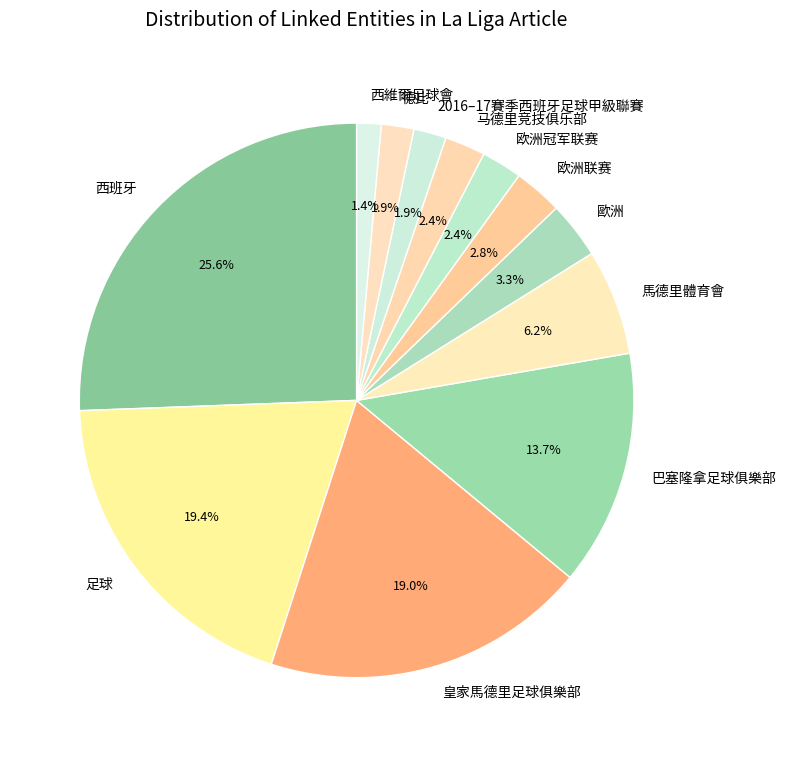

Which category has the biggest portion of the pie?

西班牙